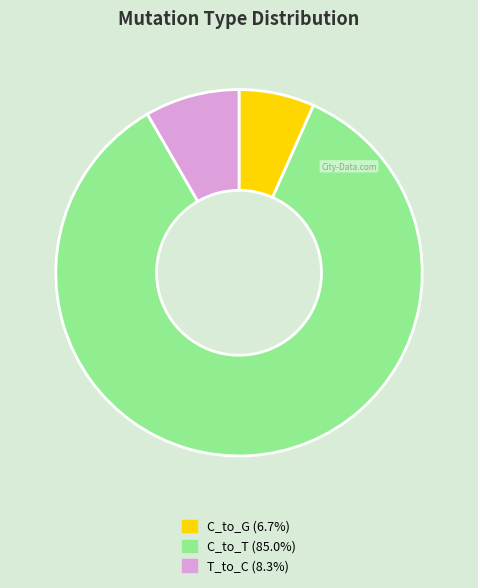

Does any single category account for the majority?

Yes